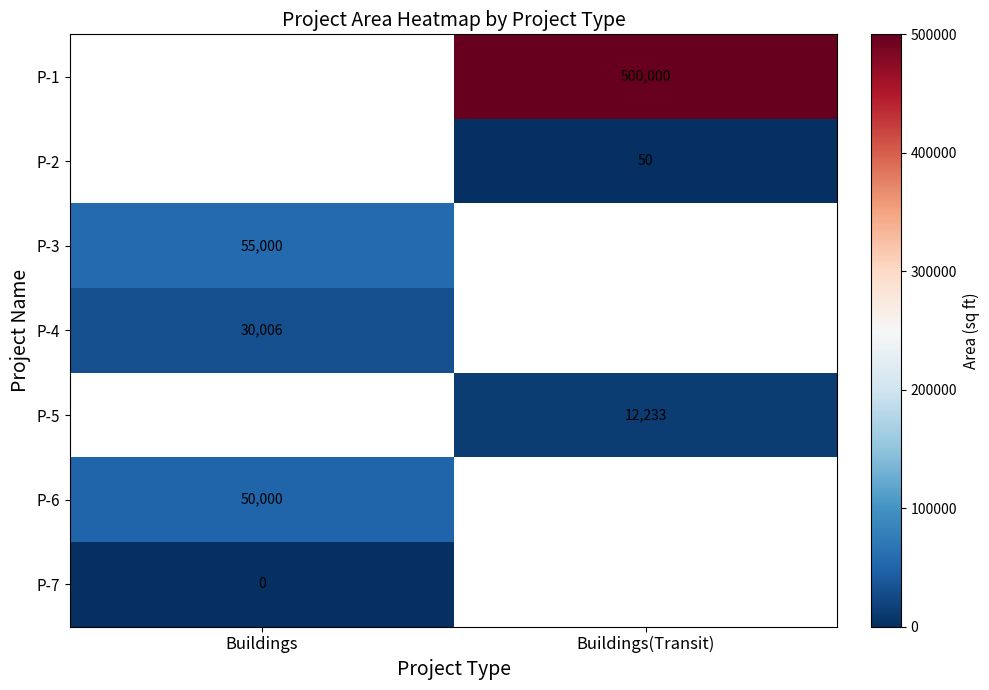

What is the maximum value shown in the chart?

500000.0